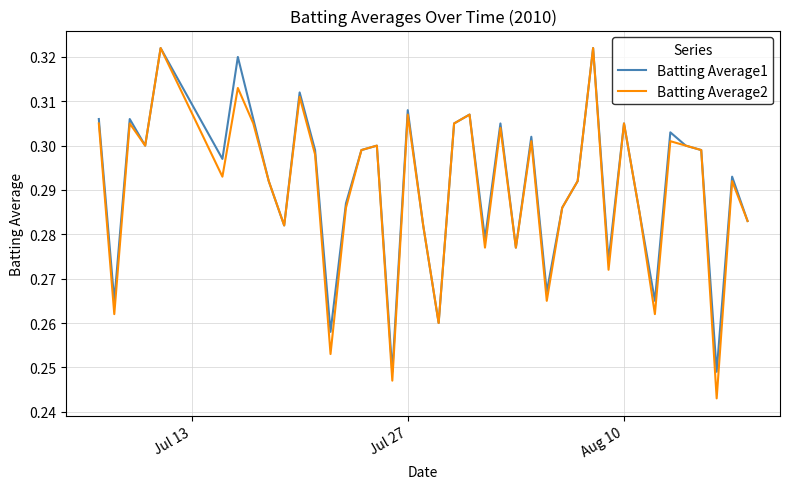

What is the difference between the maximum and second lowest values in the Batting Average1 series?

0.1